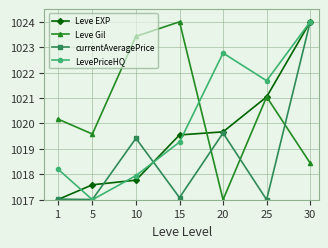

At which label does Leve Gil first exceed 1020?

1